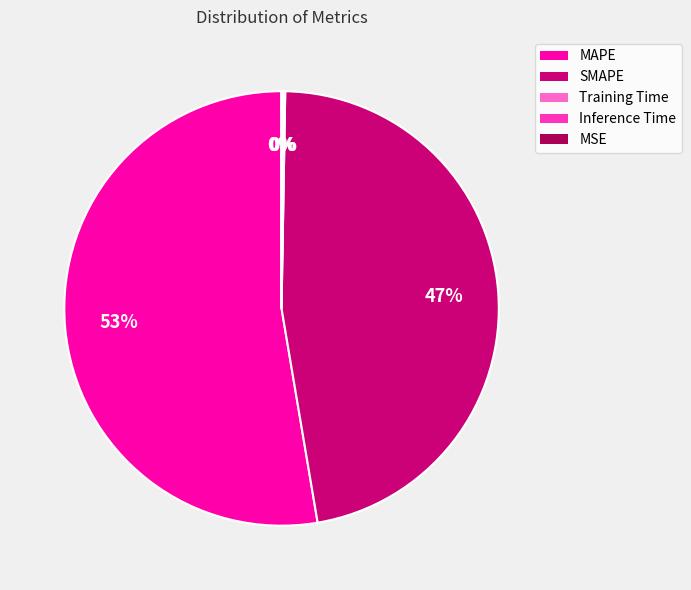

Is it true that MAPE is 53% of the pie?

True